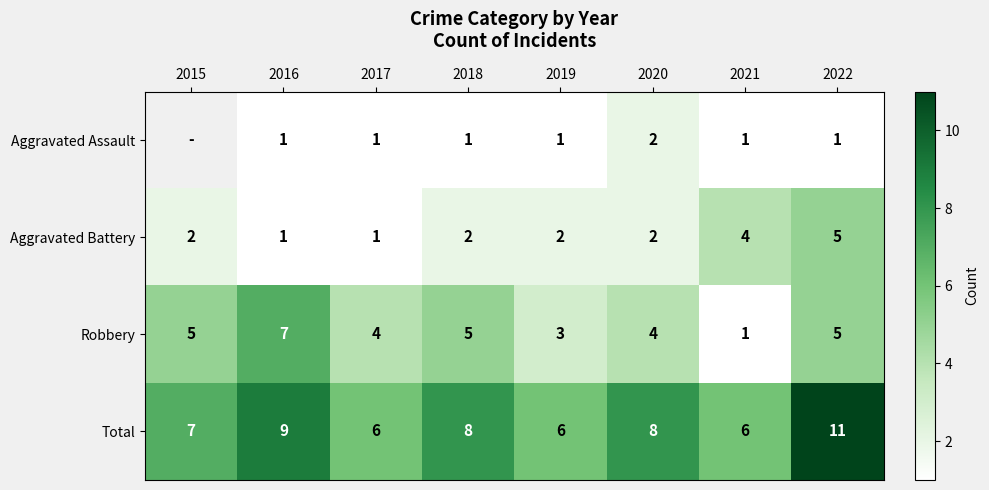

The Total series shows 2.2 at 2021. True or false?

False